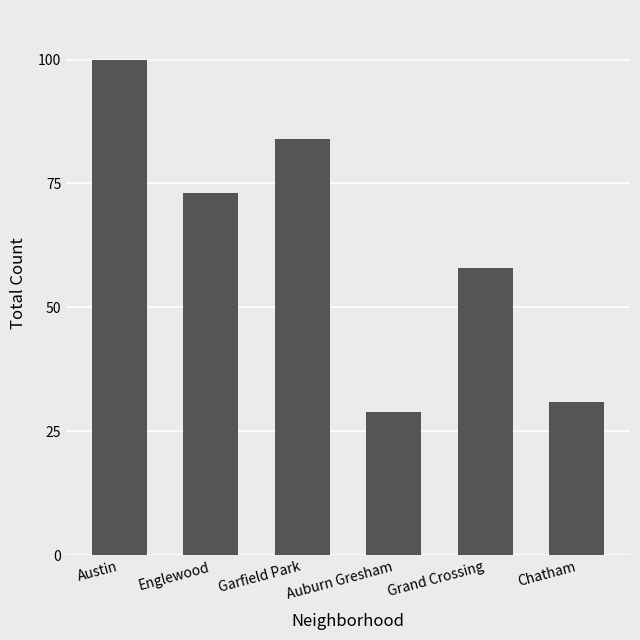

Rank the categories by value from highest to lowest.

Austin, Garfield Park, Englewood, Grand Crossing, Chatham, Auburn Gresham